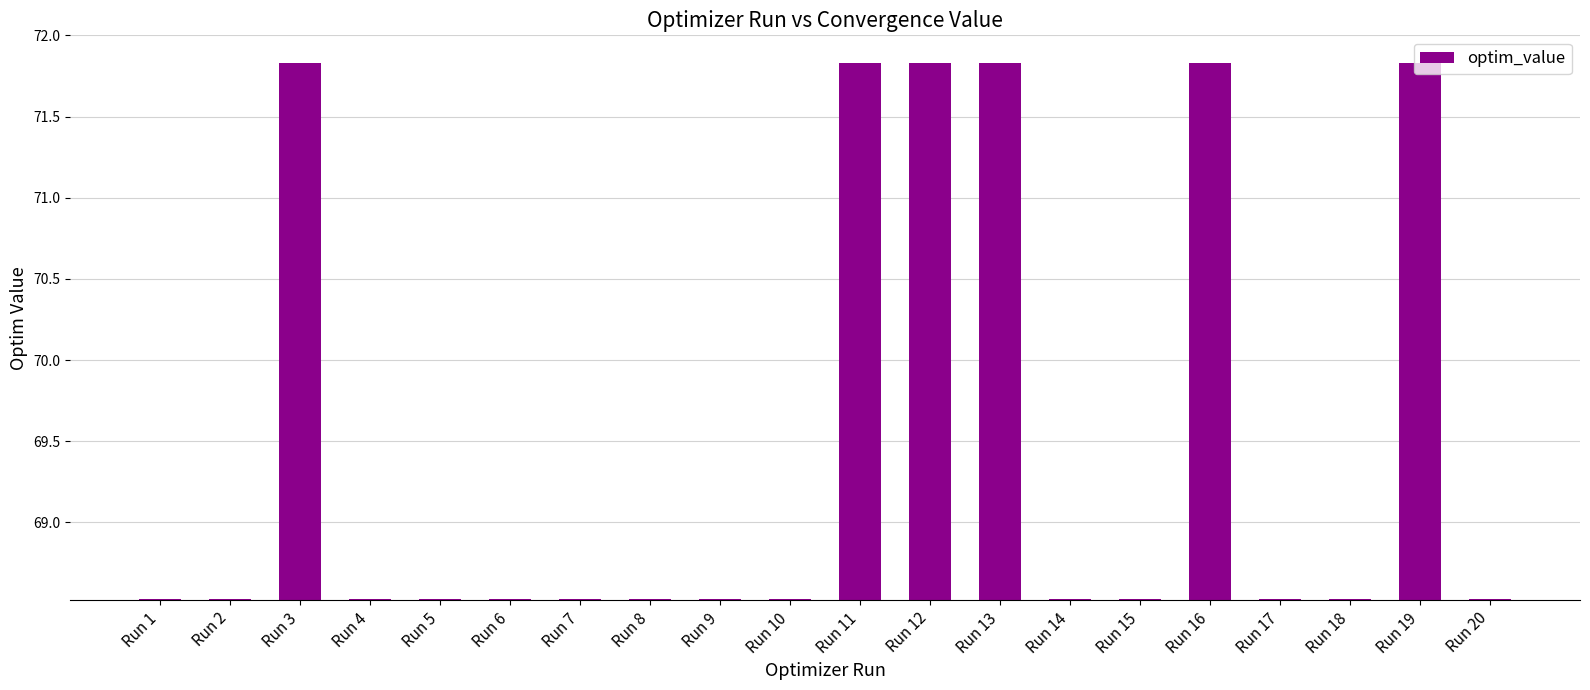

What is the ratio of the value at Run 3 to the value at Run 2?

1.0